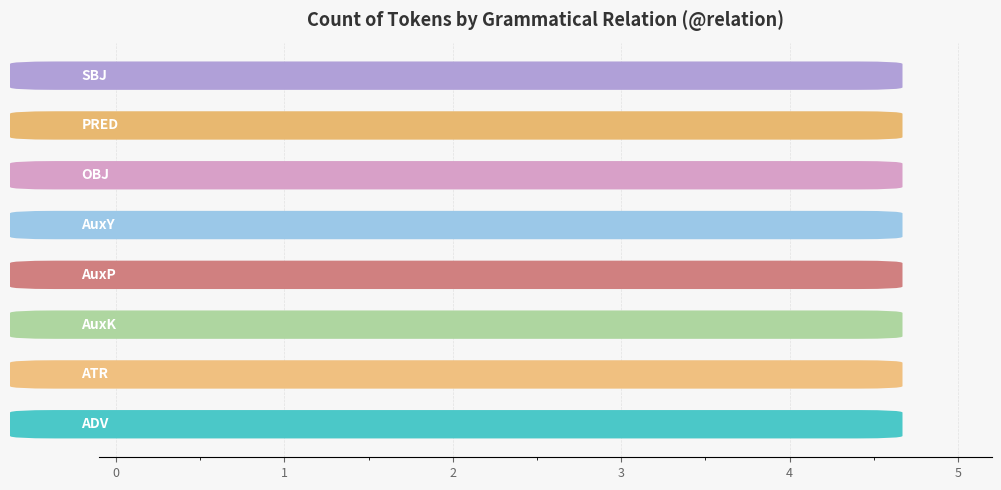

Reading bottom to top, list all the values displayed in this chart.

1	4	1	1	1	2	1	1